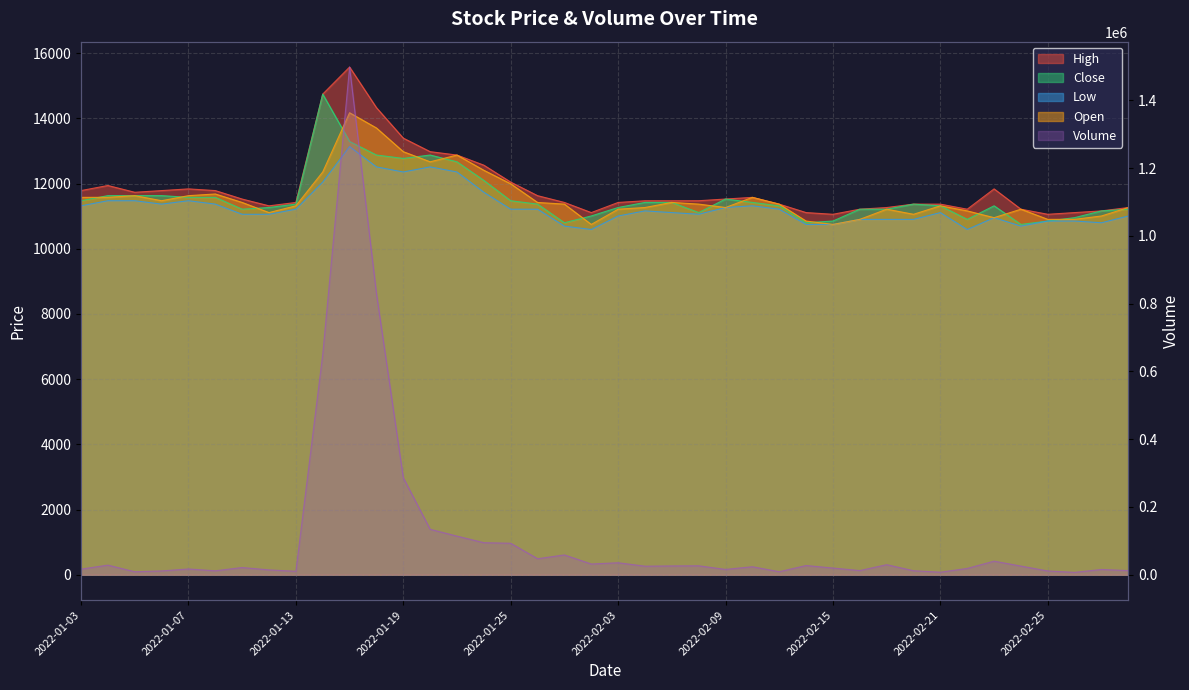

Which category has the lowest value in the Low series?

2022-01-28